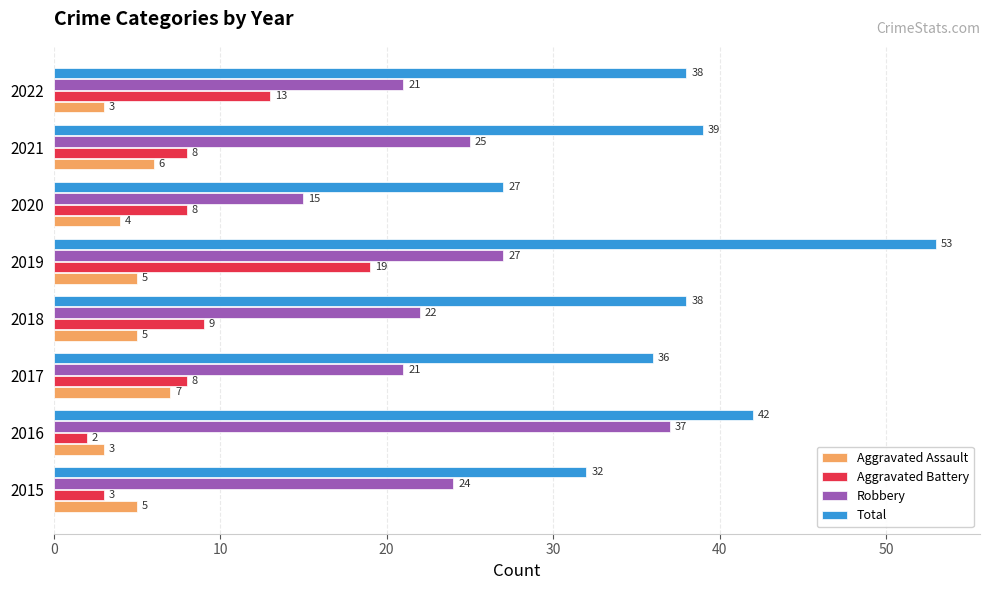

What is the greatest value displayed?

53